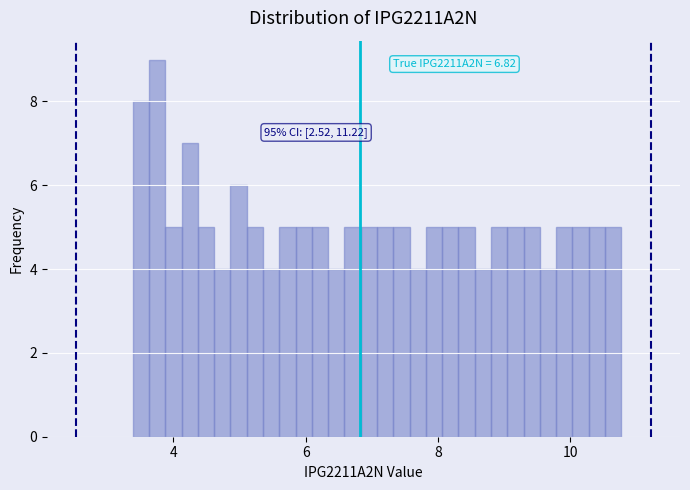

Around what value on the x-axis is the tallest bar? Give the approximate position of its centre, as read against the axis.

3.8